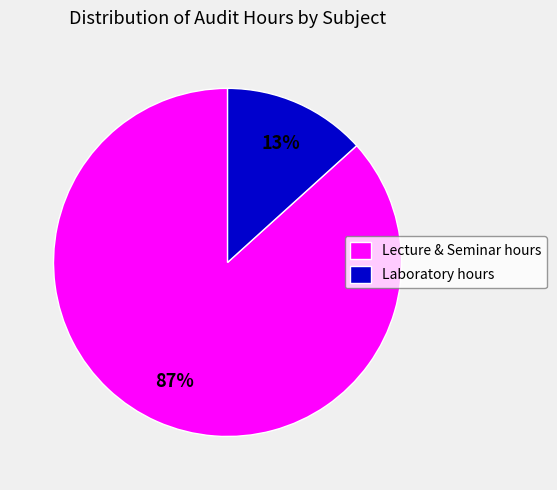

Is the sum of Laboratory hours and Lecture & Seminar hours greater than half?

Yes